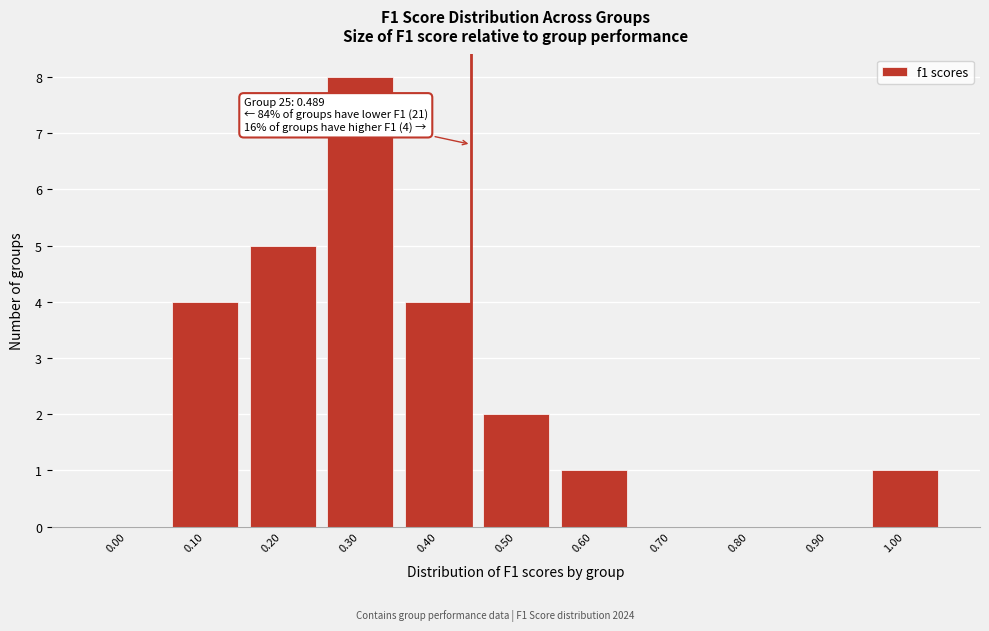

Reading left to right, what are all the values shown in this chart?

0.00=0	0.10=4	0.20=5	0.30=8	0.40=4	0.50=2	0.60=1	0.70=0	0.80=0	0.90=0	1.00=1